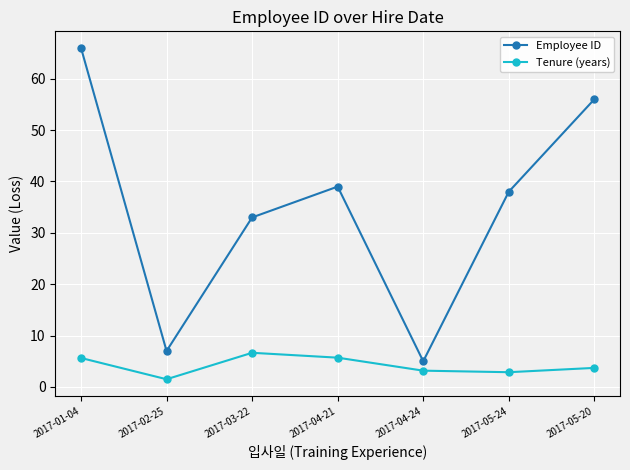

True or false: Employee ID and Tenure (years) intersect in this chart.

False